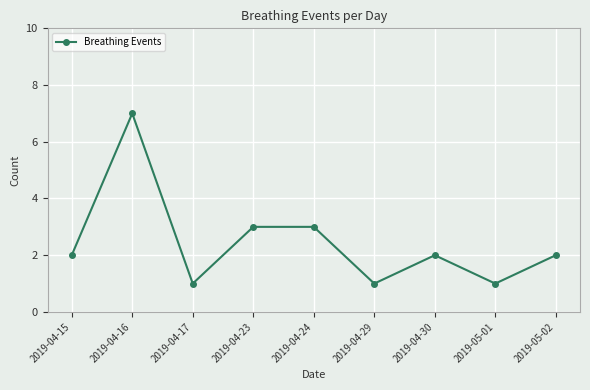

What is the sum of all values?

22